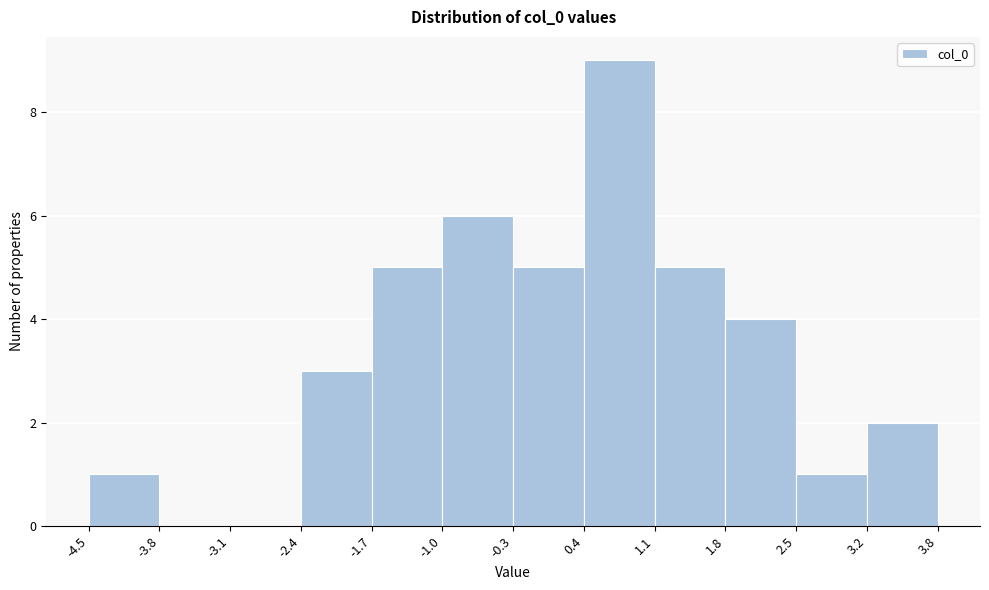

Reading left to right, list every bar in this chart as the range it spans on the x-axis followed by its height. The values are not printed on the chart, so give them approximately, as read against the axis.

-4.5 to -3.8: 1
-3.8 to -3.1: 0
-3.1 to -2.4: 0
-2.4 to -1.7: 3
-1.7 to -1.0: 5
-1.0 to -0.3: 6
-0.3 to 0.4: 5
0.4 to 1.1: 9
1.1 to 1.8: 5
1.8 to 2.5: 4
2.5 to 3.2: 1
3.2 to 3.8: 2